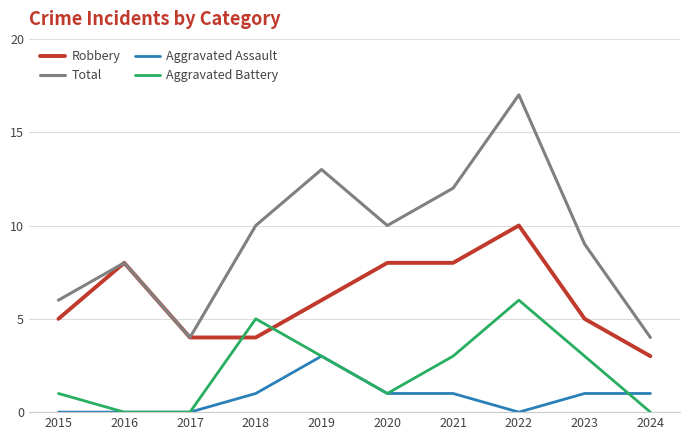

What value does the Robbery series have at 2016?

8